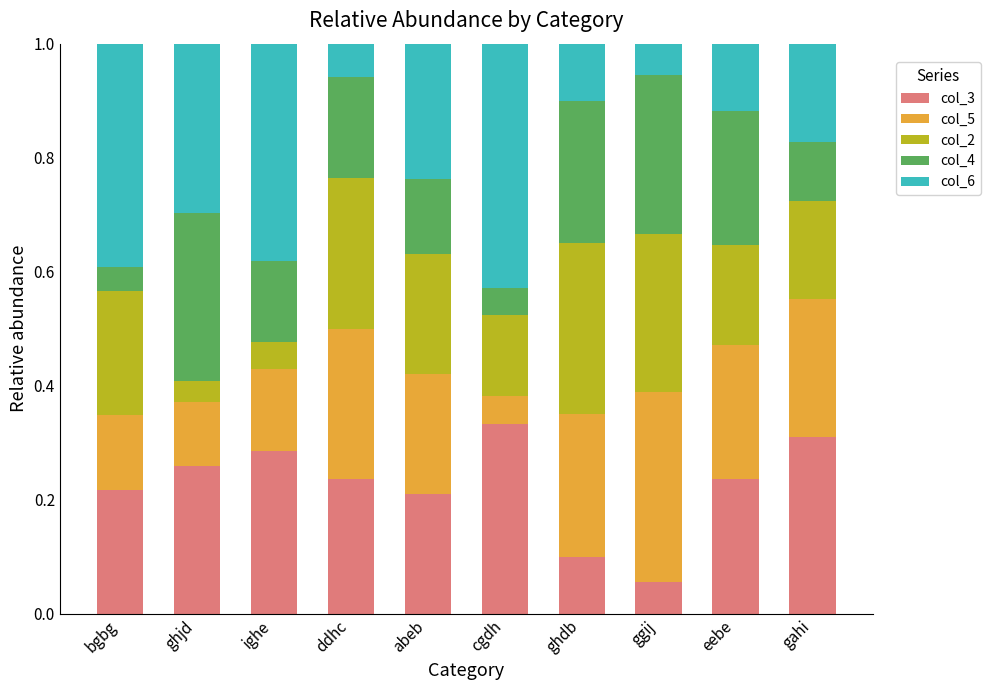

What is the total value across all series at cgdh?

1.0